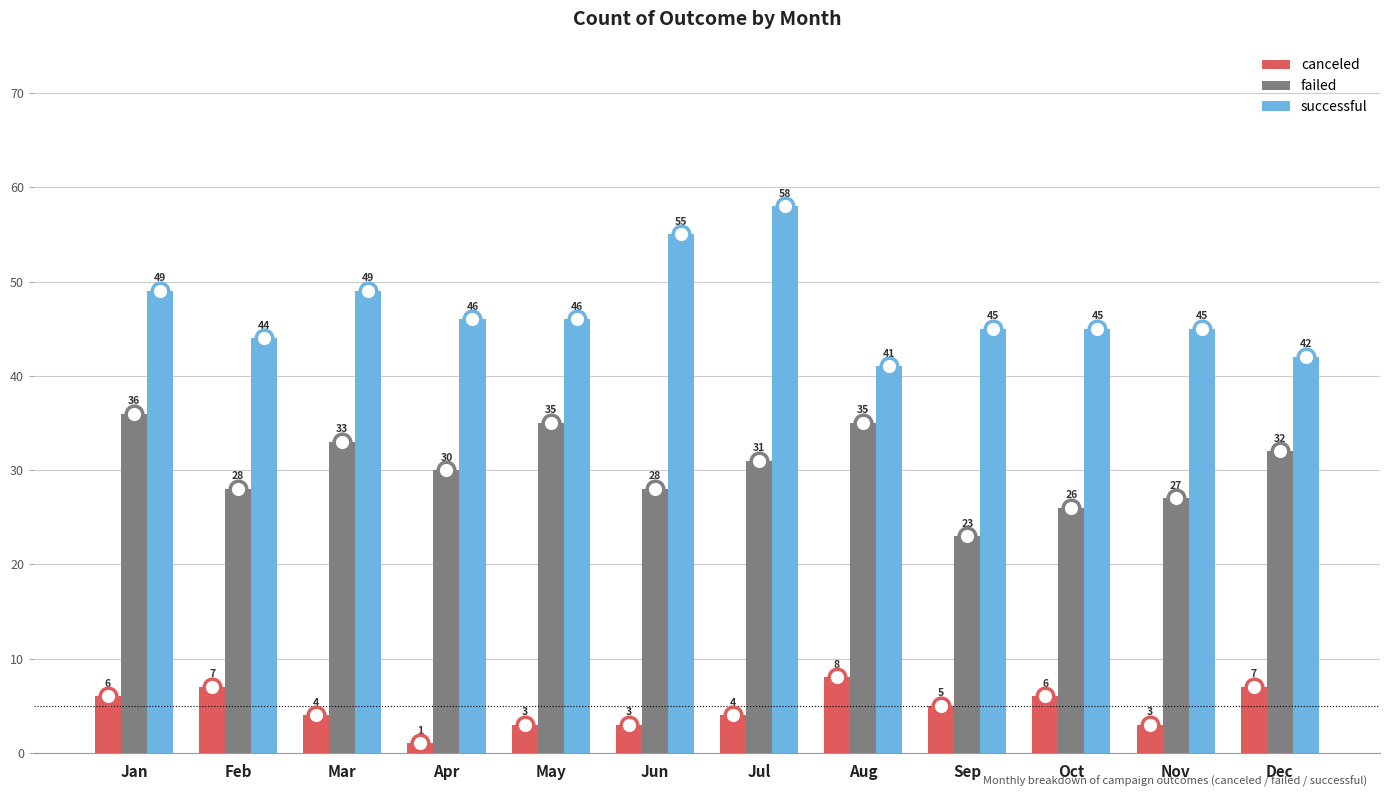

Reading left to right, list all the values displayed in this chart.

canceled: Jan=6	Feb=7	Mar=4	Apr=1	May=3	Jun=3	Jul=4	Aug=8	Sep=5	Oct=6	Nov=3	Dec=7
failed: Jan=36	Feb=28	Mar=33	Apr=30	May=35	Jun=28	Jul=31	Aug=35	Sep=23	Oct=26	Nov=27	Dec=32
successful: Jan=49	Feb=44	Mar=49	Apr=46	May=46	Jun=55	Jul=58	Aug=41	Sep=45	Oct=45	Nov=45	Dec=42